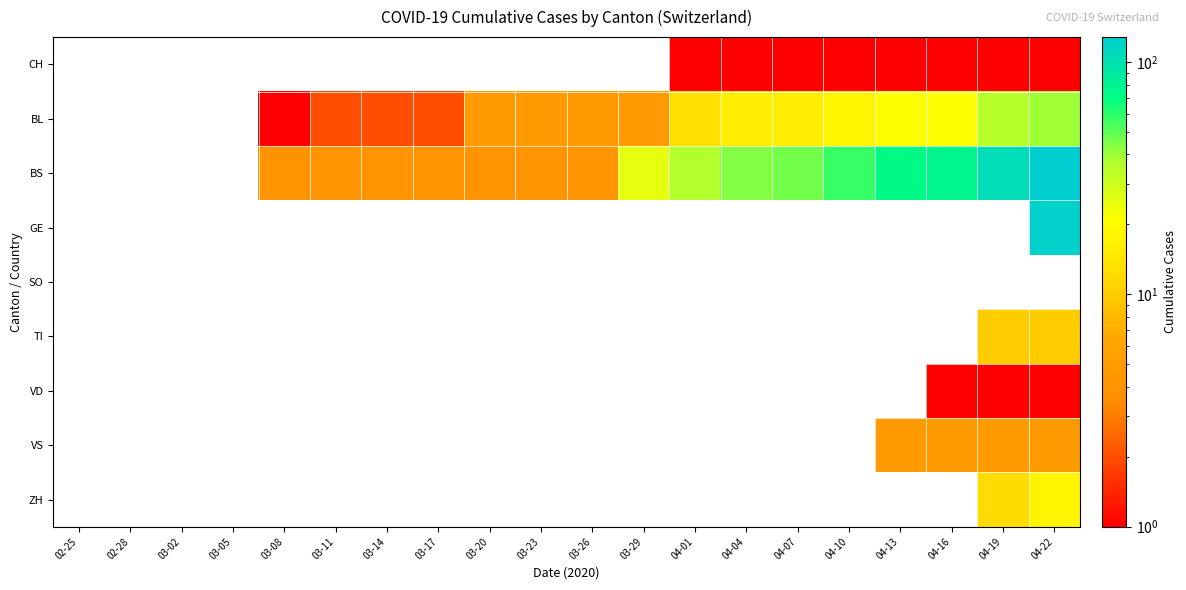

Which series has the largest total across all categories?

BS